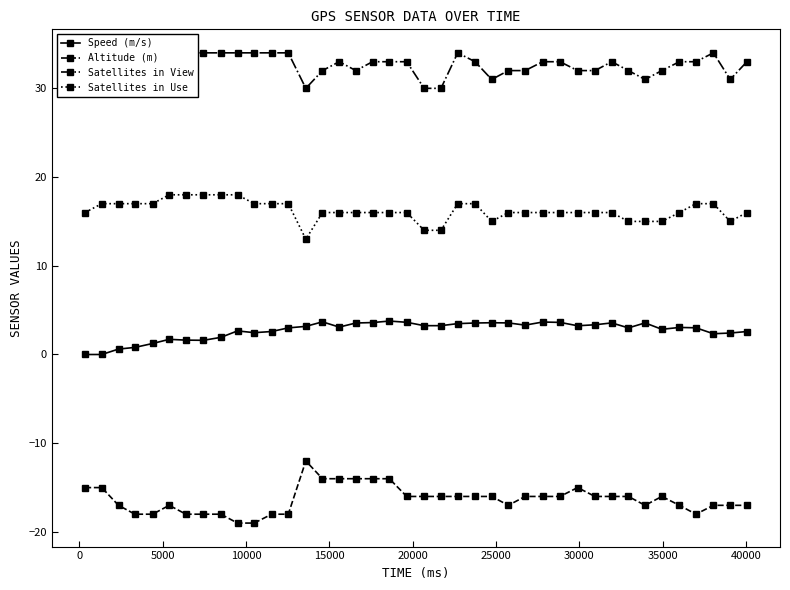

What is the value of the Speed (m/s) point at the 23rd from the left?

3.5